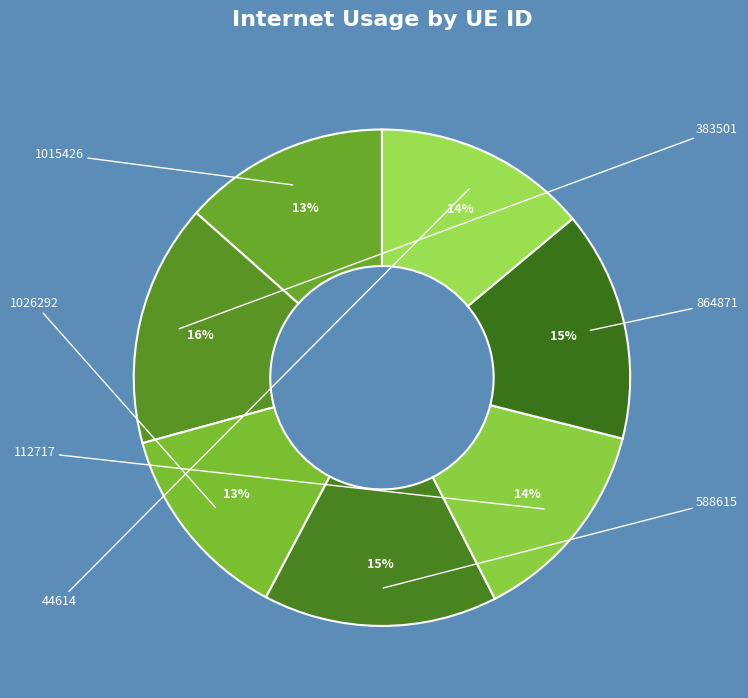

How many slices are in this pie chart?

7